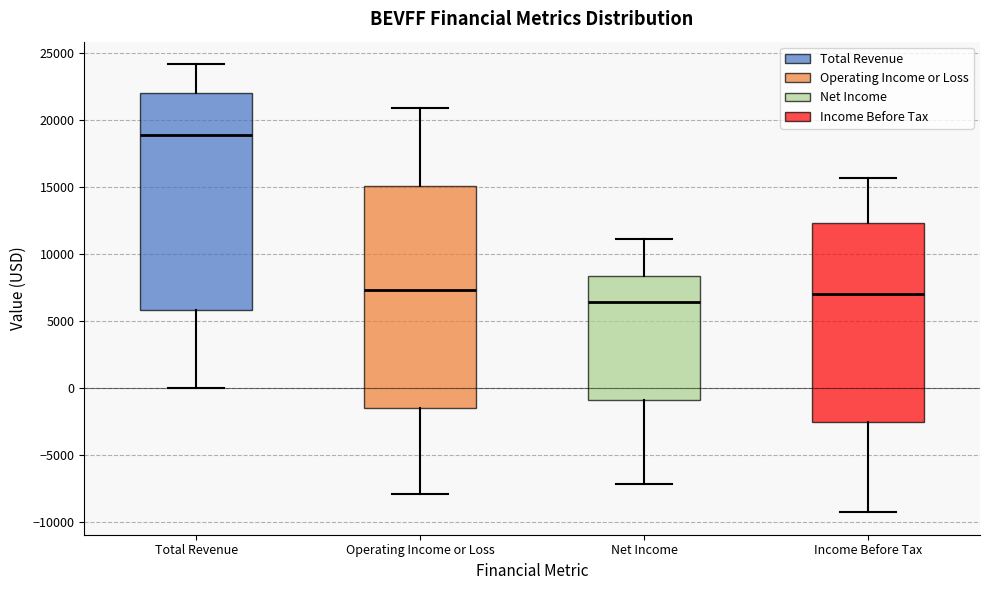

Reading left to right, read every box against the y-axis: the position of its median line, the range the box covers, and the ends of its whiskers. The values are not printed on the chart, so give them approximately, as read against the axis.

Total Revenue: median 19000, box 6000 to 22000, whiskers 0 to 24000
Operating Income or Loss: median 7500, box -1500 to 15000, whiskers -8000 to 21000
Net Income: median 6500, box -1000 to 8500, whiskers -7000 to 11000
Income Before Tax: median 7000, box -2500 to 12500, whiskers -9500 to 15500